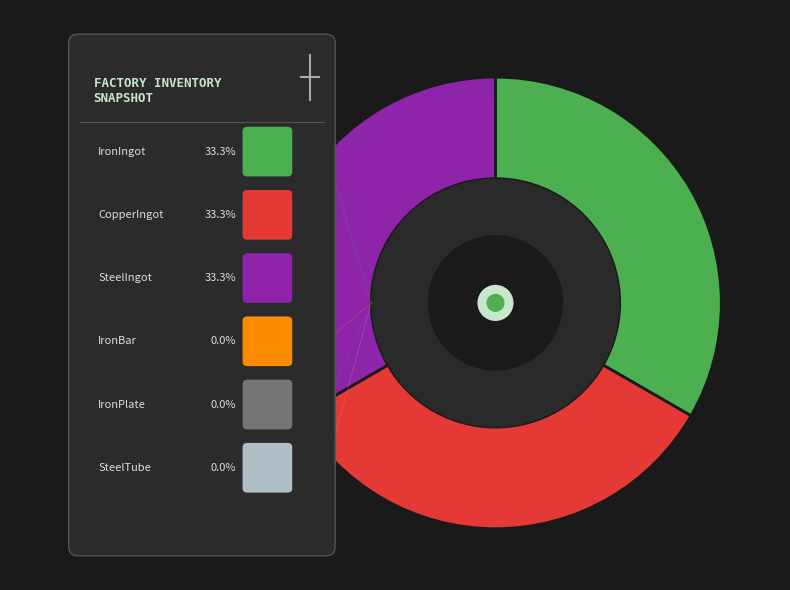

The IronPlate slice represents 7% of the pie. True or false?

False